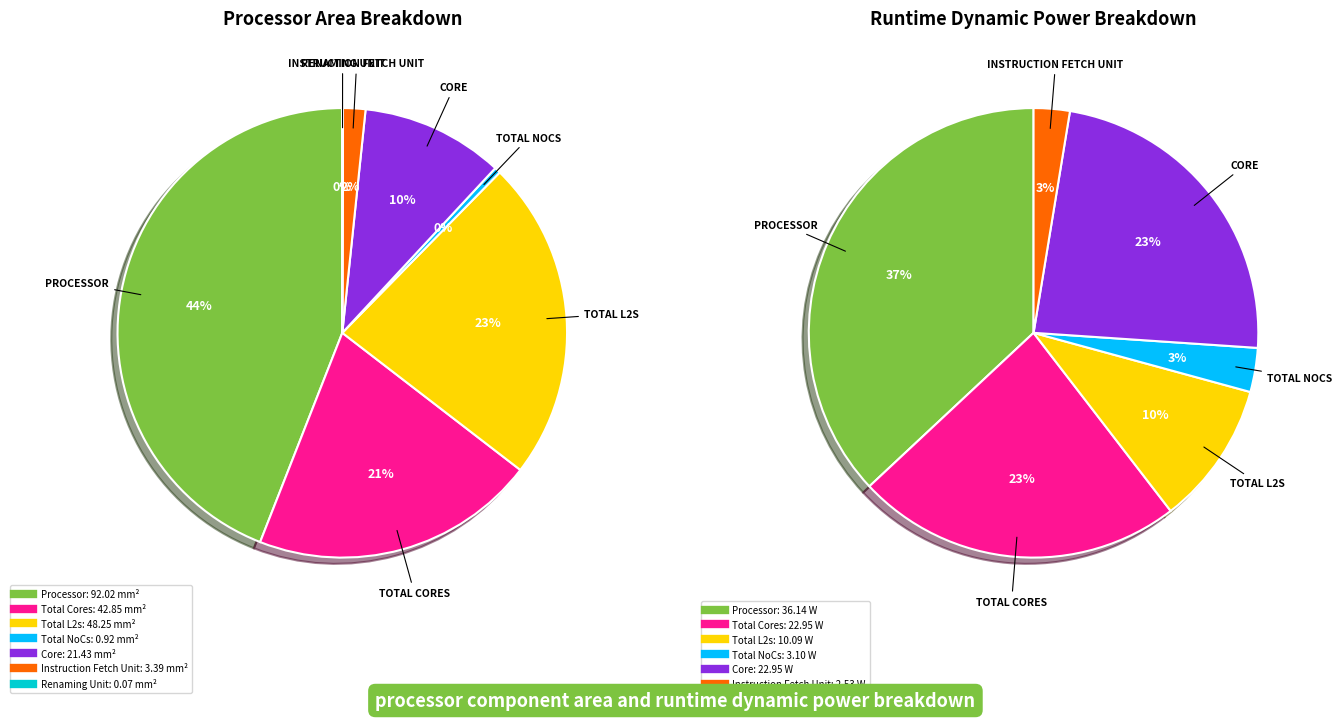

To the nearest percent, what portion does Processor represent?

37%